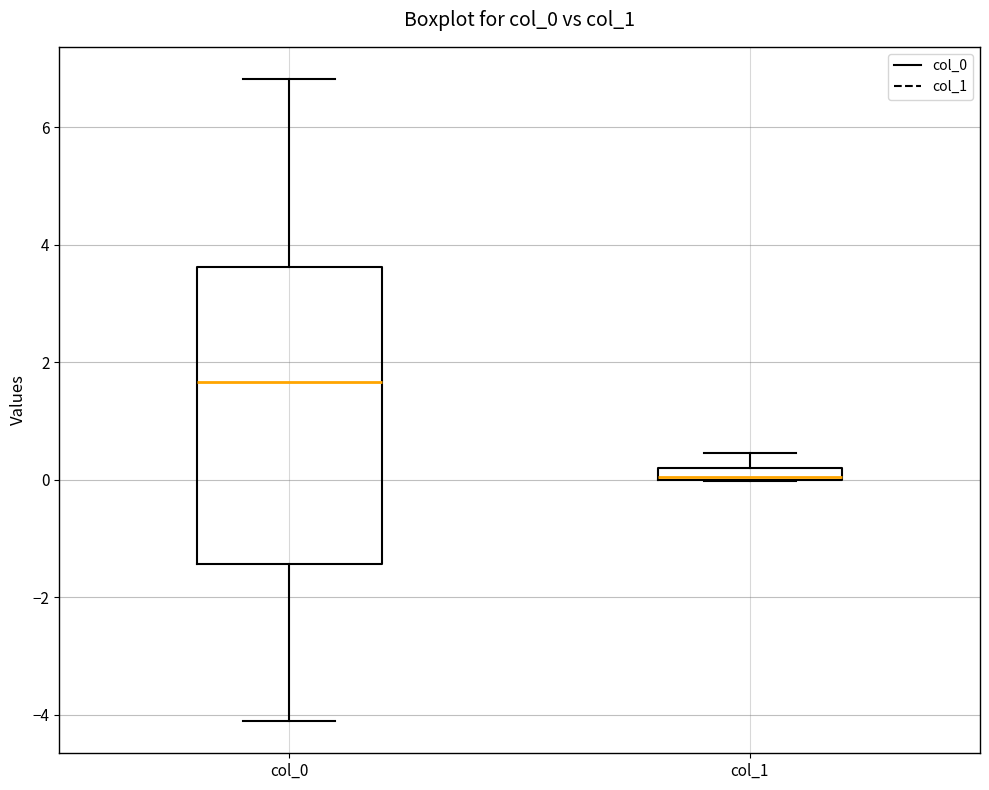

Which box's median line is the lowest?

col_1